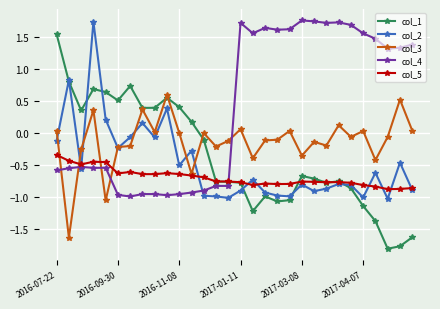

Which series has the largest range (max minus min)?

col_1